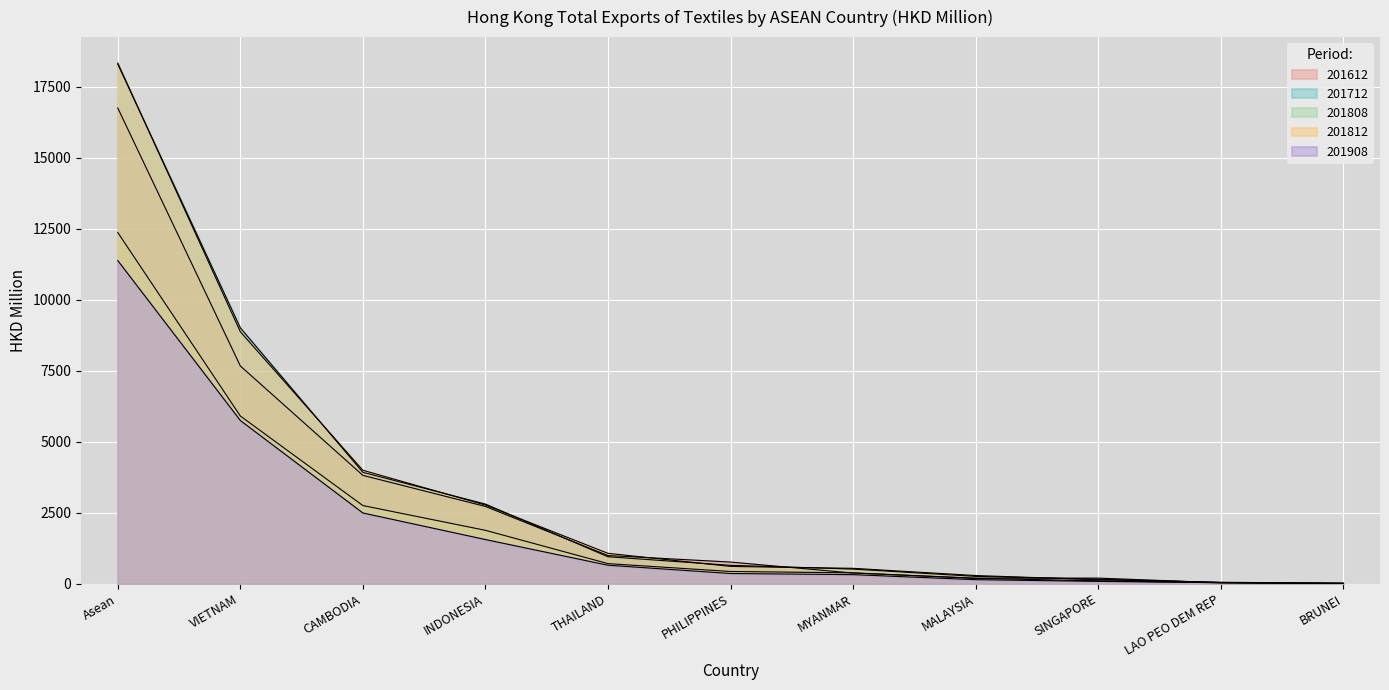

True or false: 201812 and 201612 intersect in this chart.

True